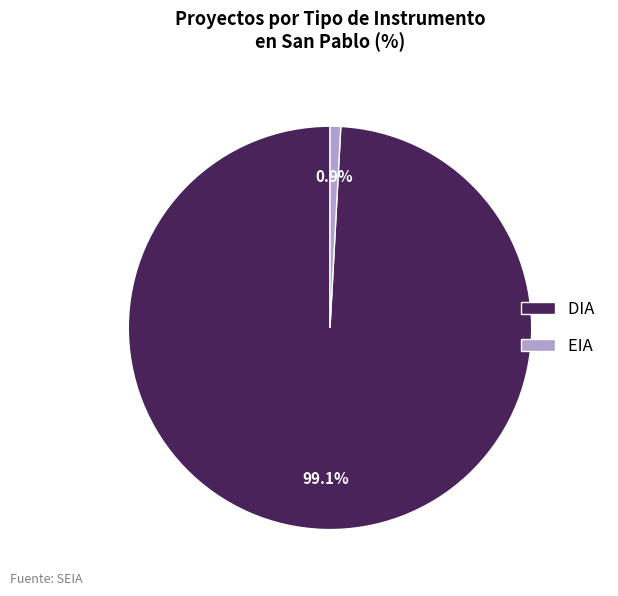

Which slice represents more than half of the pie?

DIA